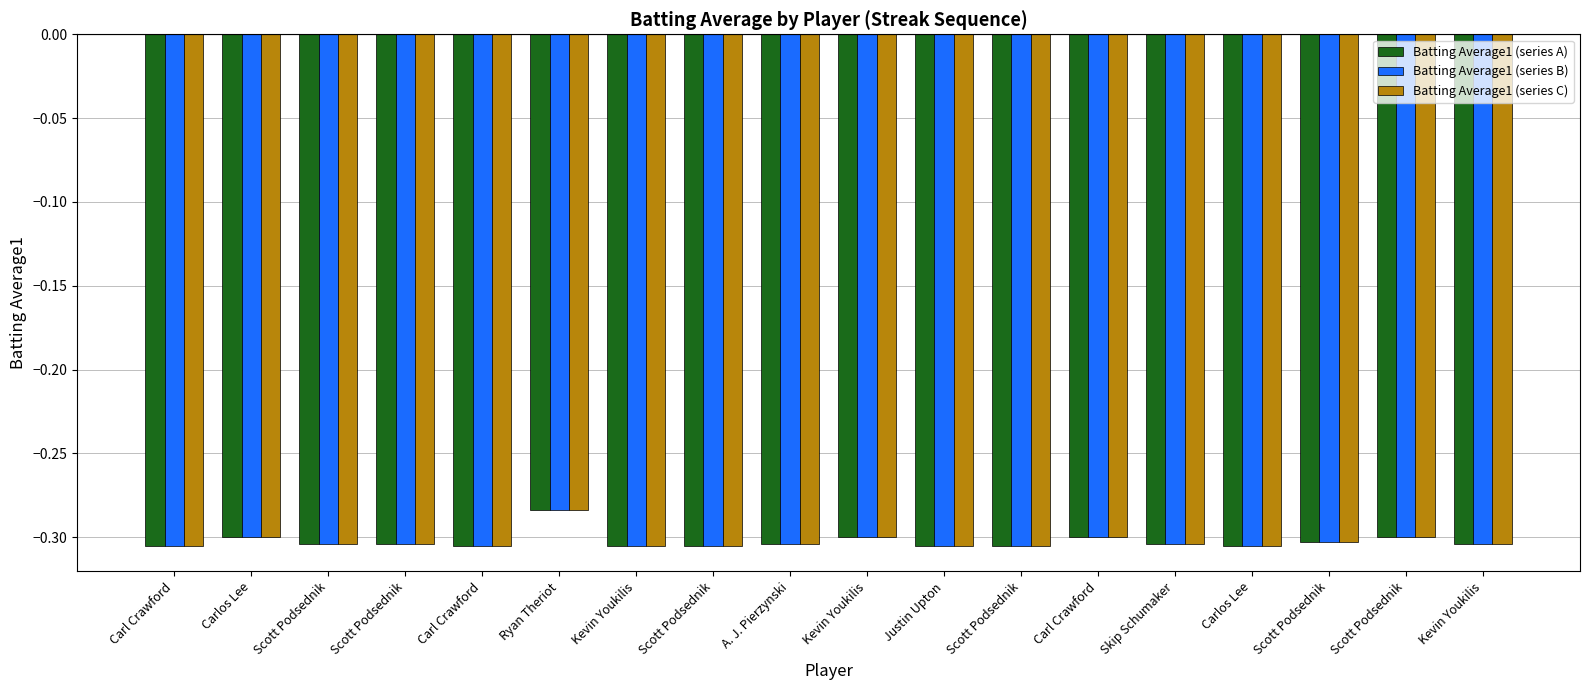

Which series has the largest total across all categories?

Batting Average1 (series A)